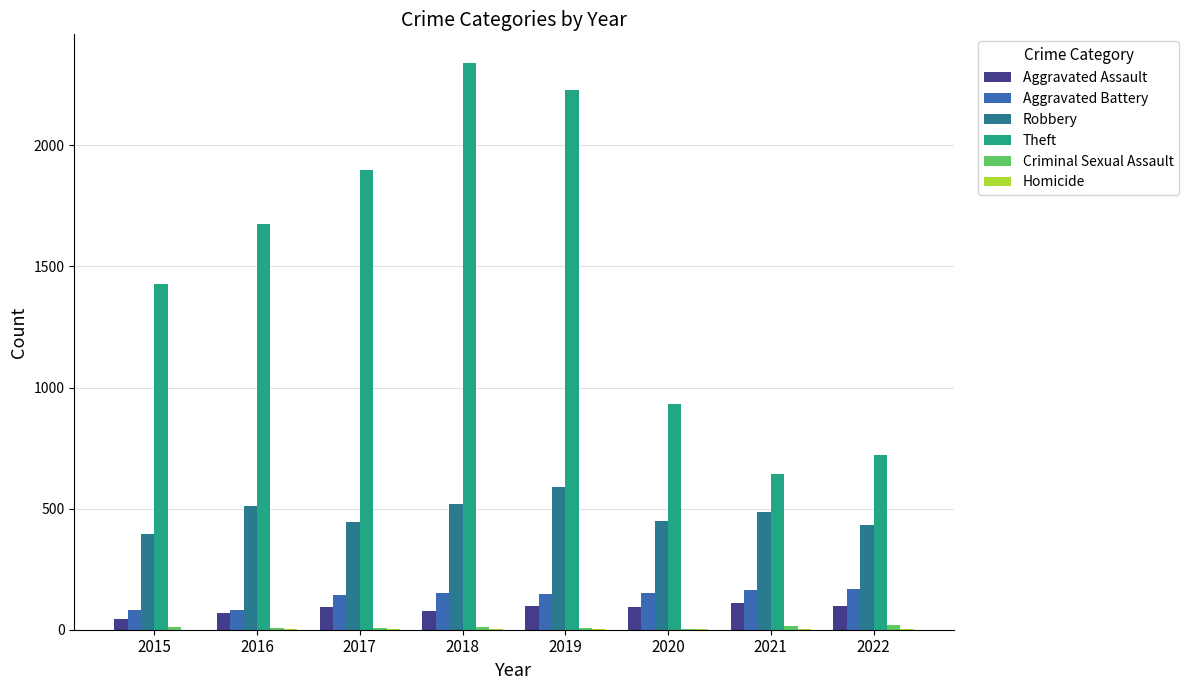

Which series has the largest total across all categories?

Theft